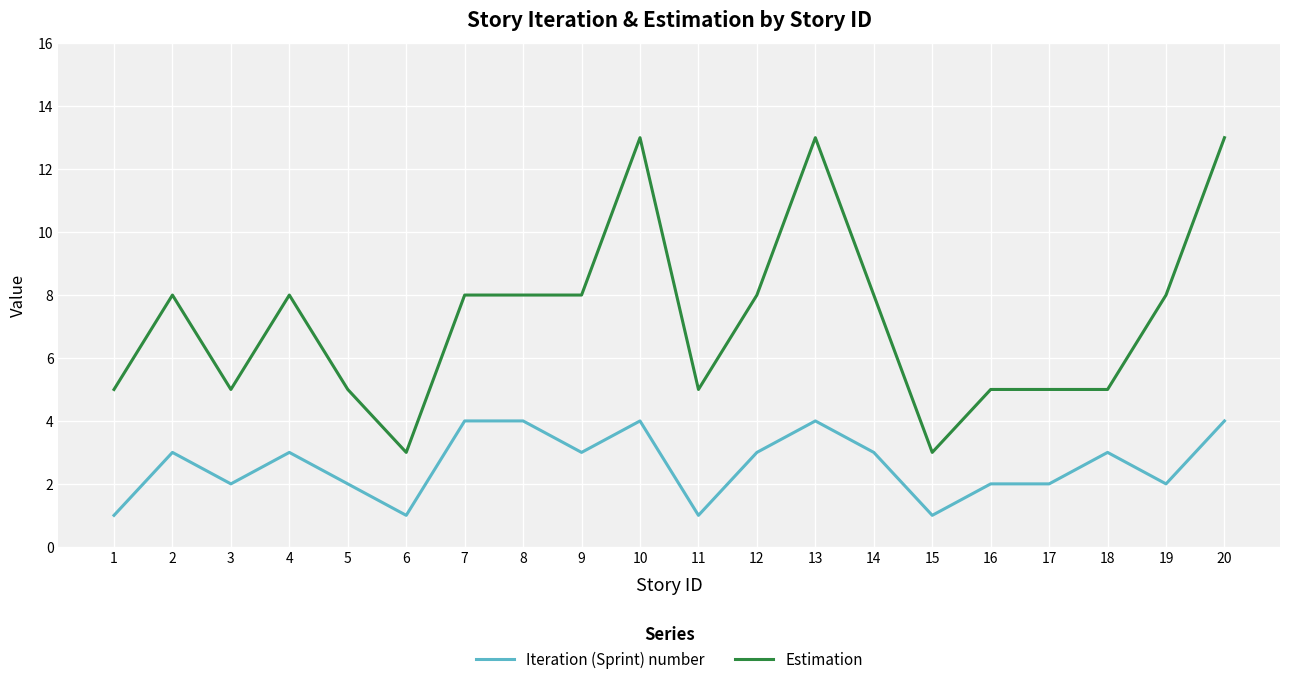

True or false: Estimation has more than 0 points higher than both neighbors.

True